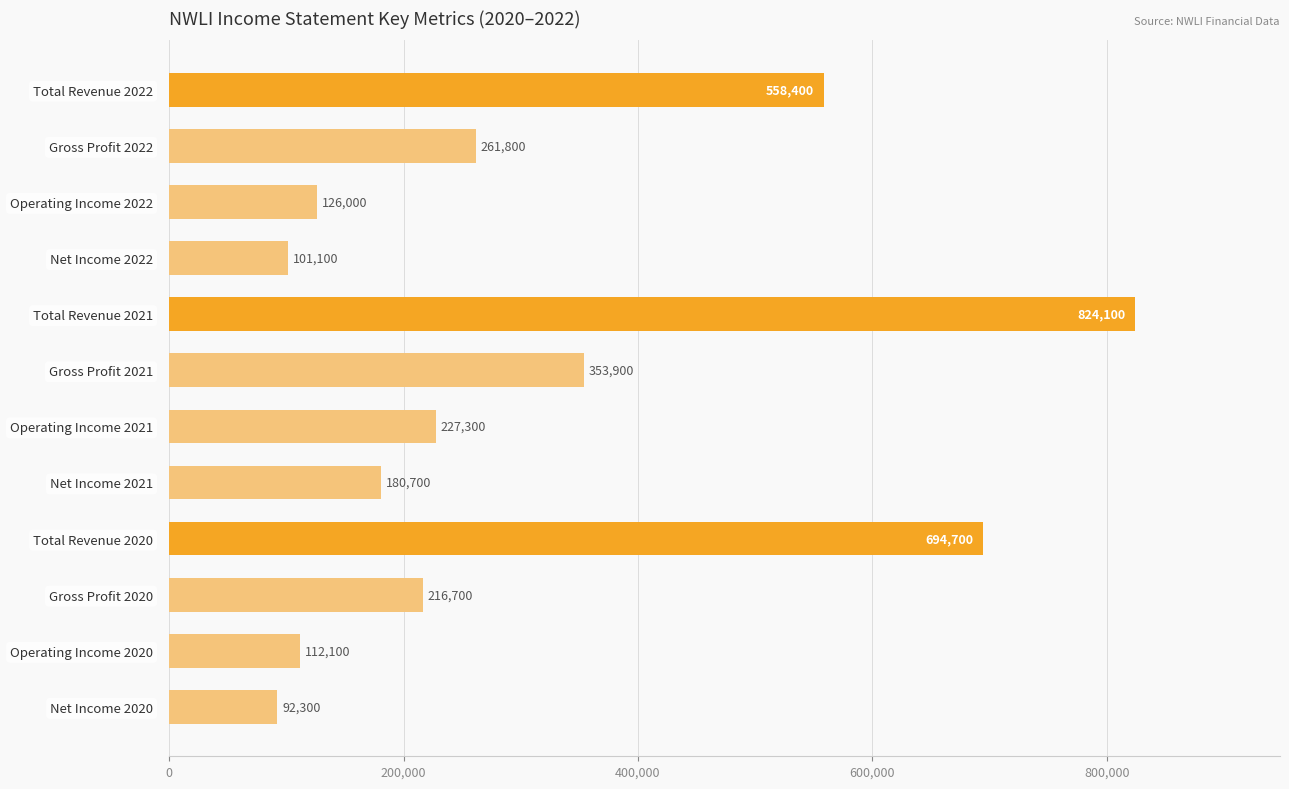

What position from the top is Gross Profit 2020?

10